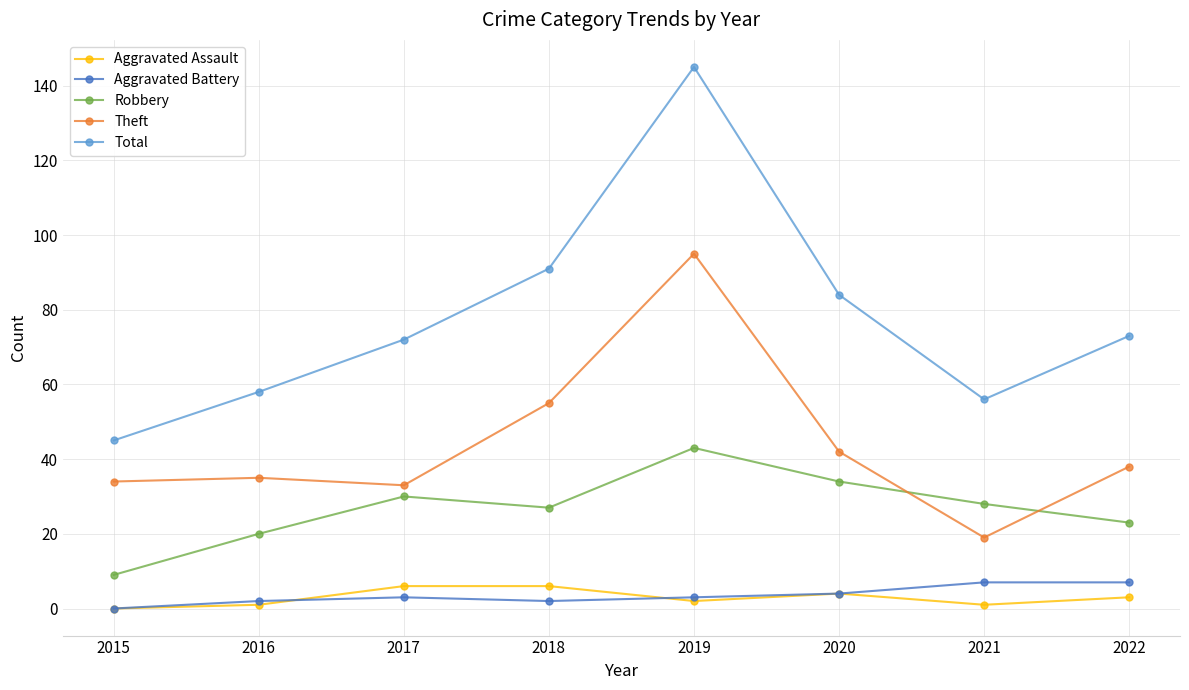

Reading left to right, transcribe all the data shown in this chart.

Aggravated Assault: 2015=0	2016=1	2017=6	2018=6	2019=2	2020=4	2021=1	2022=3
Aggravated Battery: 2015=0	2016=2	2017=3	2018=2	2019=3	2020=4	2021=7	2022=7
Robbery: 2015=9	2016=20	2017=30	2018=27	2019=43	2020=34	2021=28	2022=23
Theft: 2015=34	2016=35	2017=33	2018=55	2019=95	2020=42	2021=19	2022=38
Total: 2015=45	2016=58	2017=72	2018=91	2019=145	2020=84	2021=56	2022=73